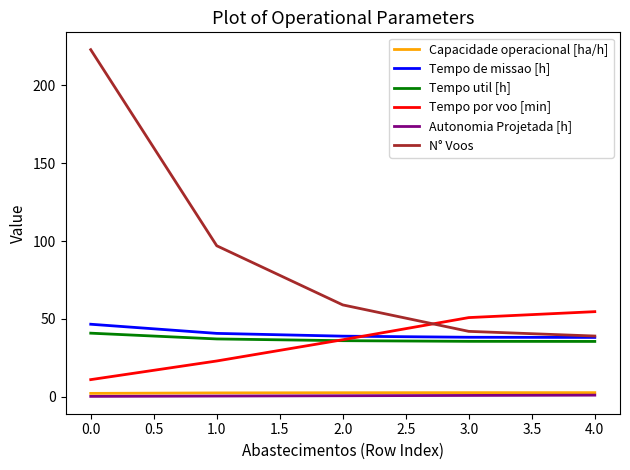

True or false: Tempo util [h] and Autonomia Projetada [h] intersect in this chart.

False